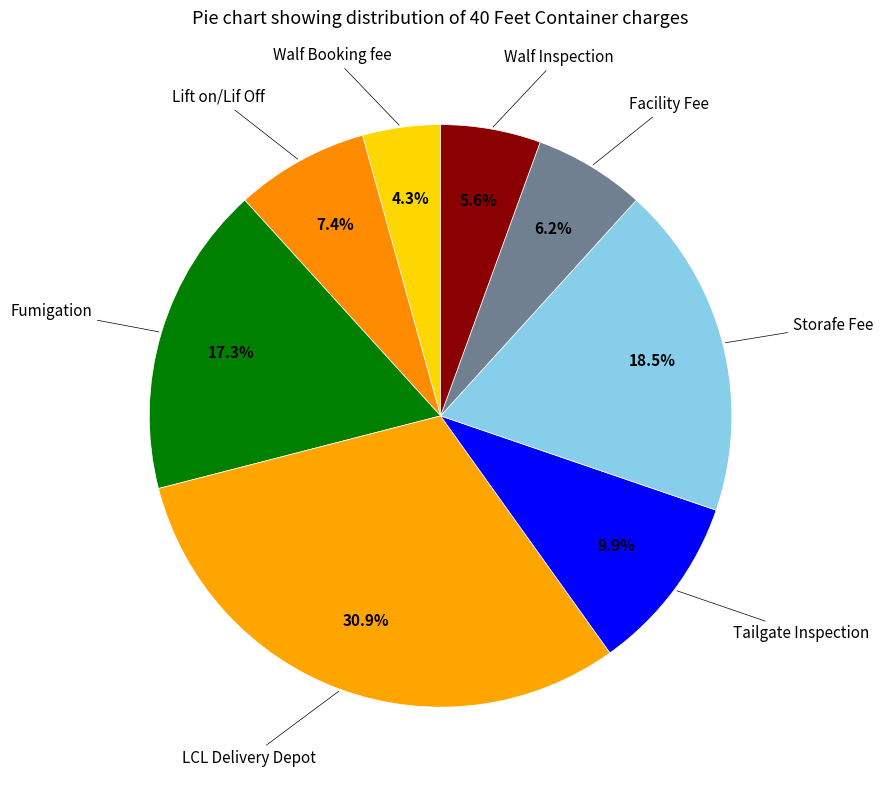

How many slices are in this pie chart?

8